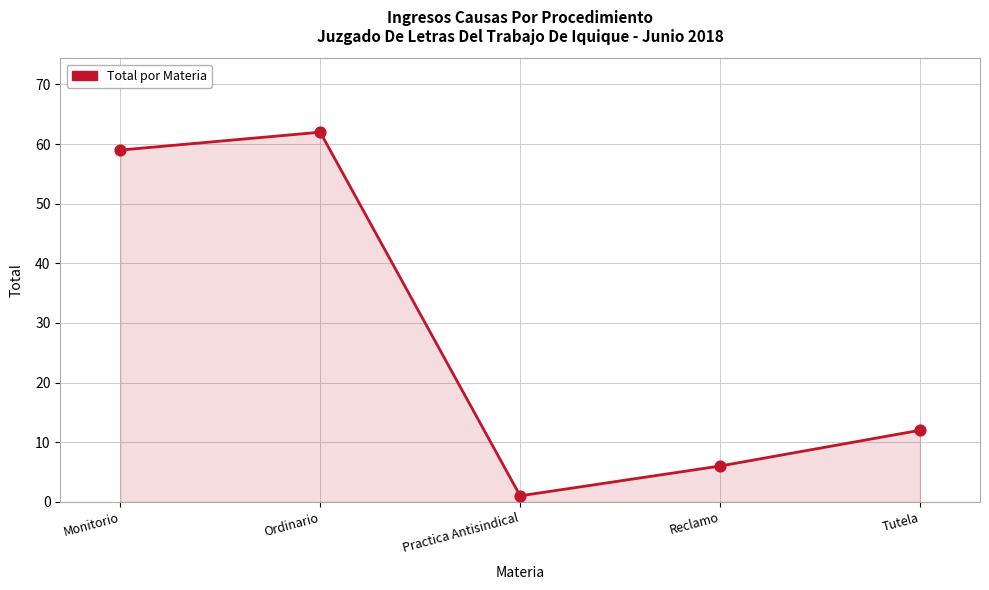

Between Reclamo and Tutela, which is larger?

Tutela